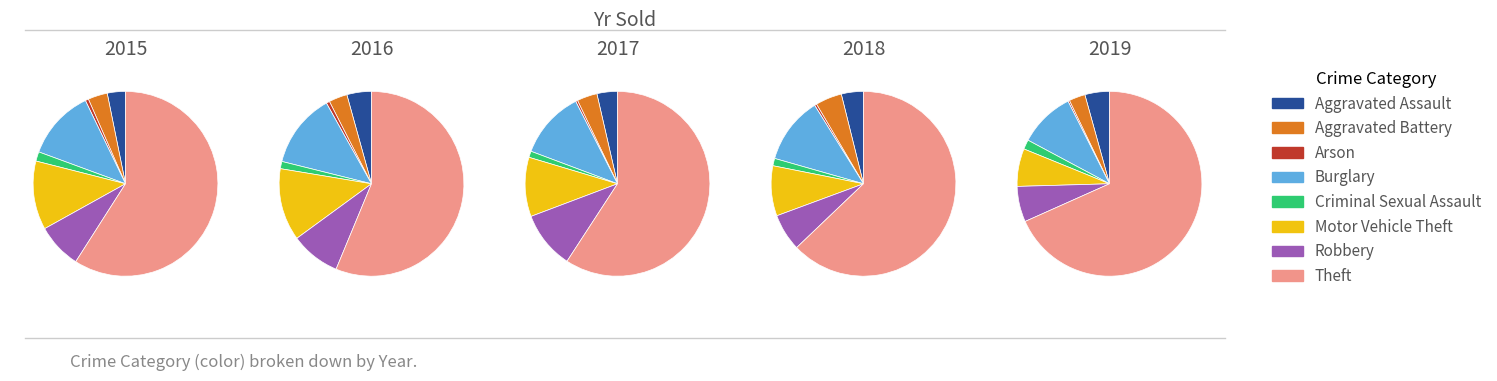

At Criminal Sexual Assault, list the series in order from largest to smallest.

2019, 2015, 2016, 2018, 2017